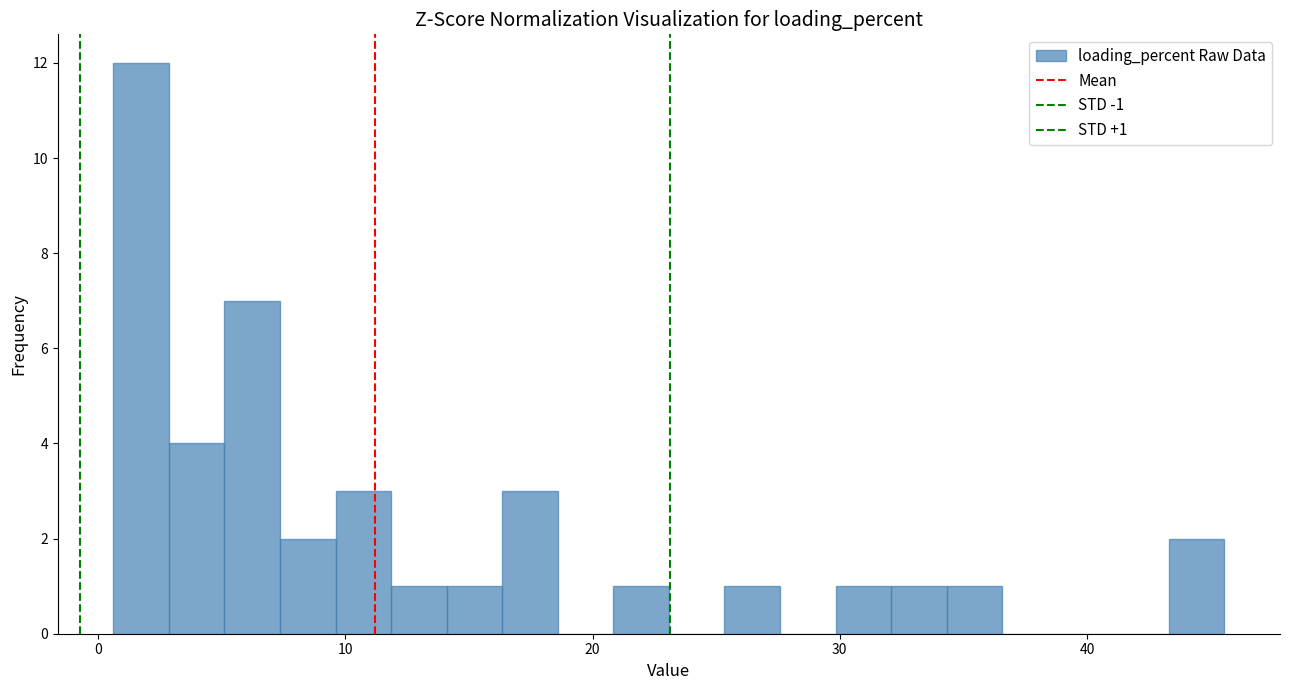

Around what value on the x-axis is the tallest bar? Give the approximate position of its centre, as read against the axis.

2